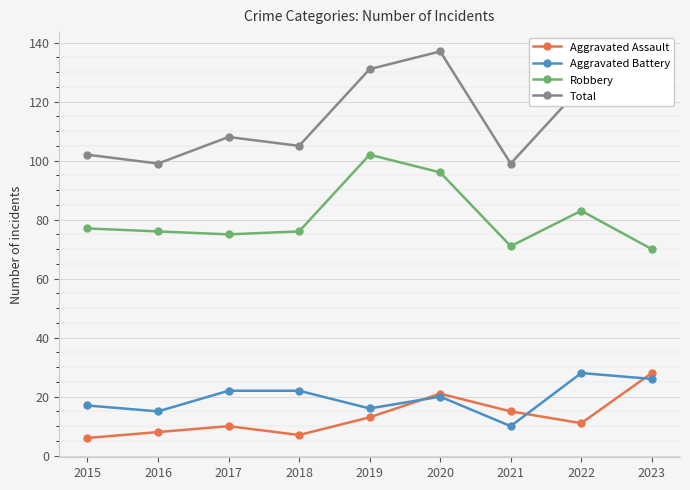

True or false: Total has more than 2 interior local peaks.

False